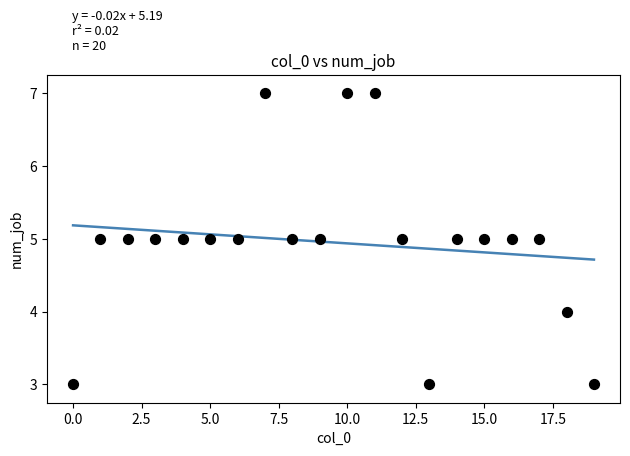

What is the range of Y values (max minus min)?

4